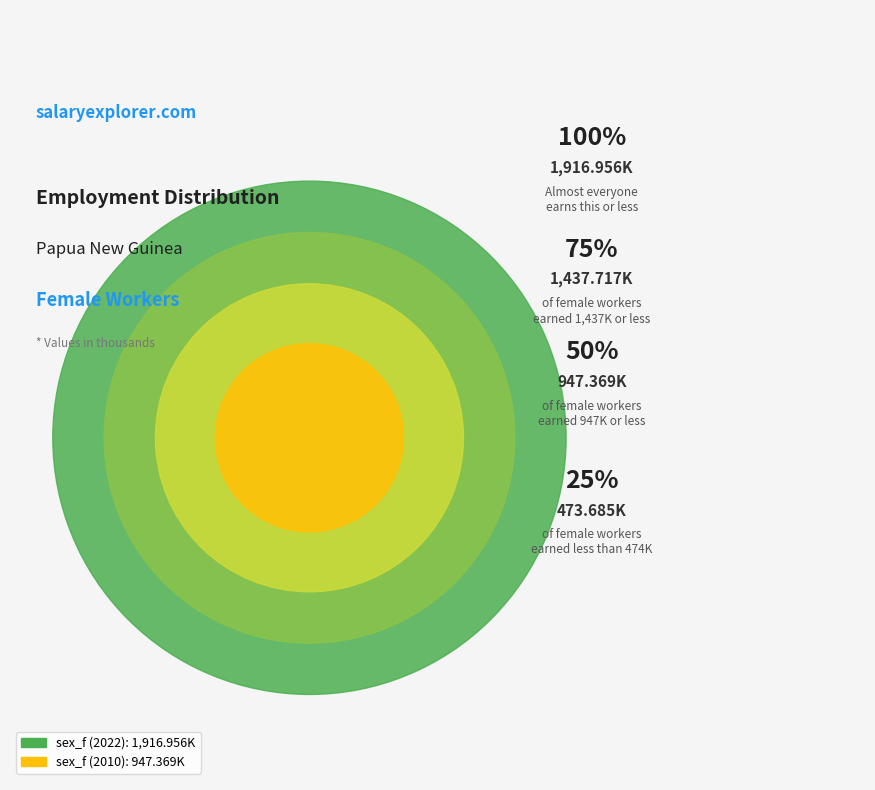

To the nearest percent, what percentage of the pie is sex_f (2010)?

33%